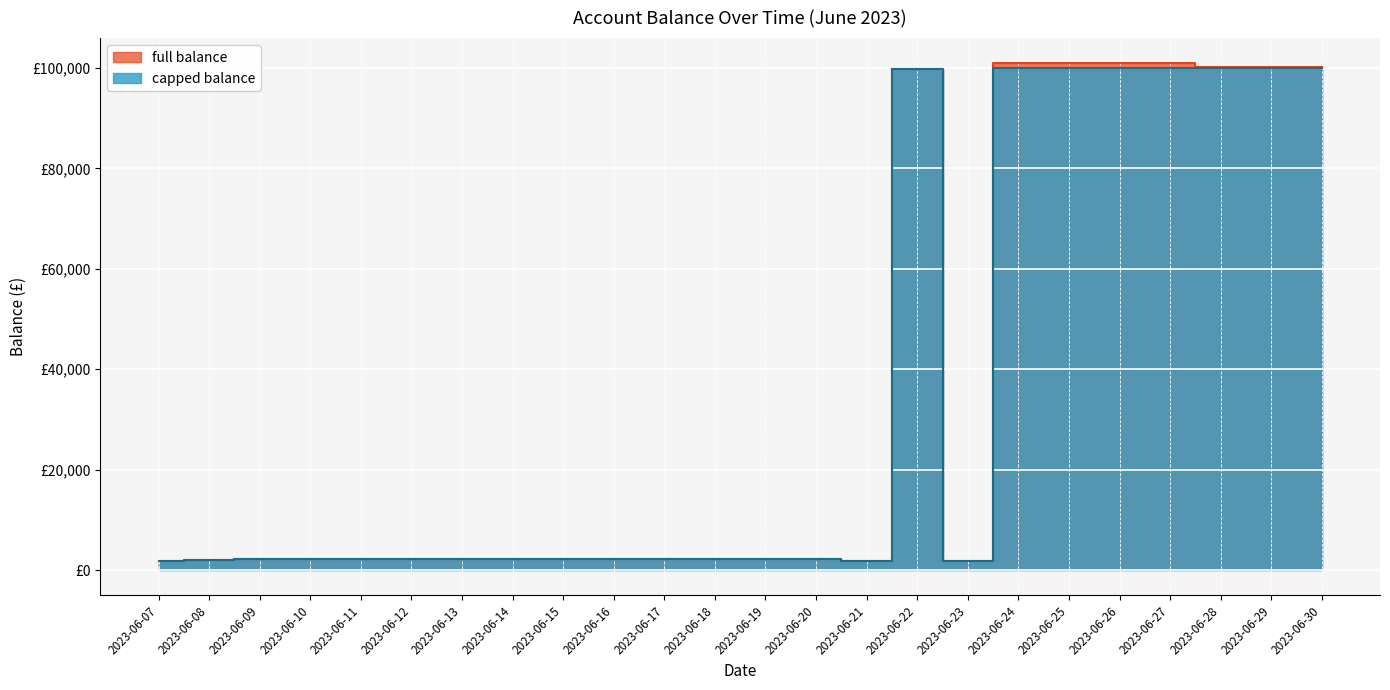

Where is the first local minimum for capped balance?

2023-06-21